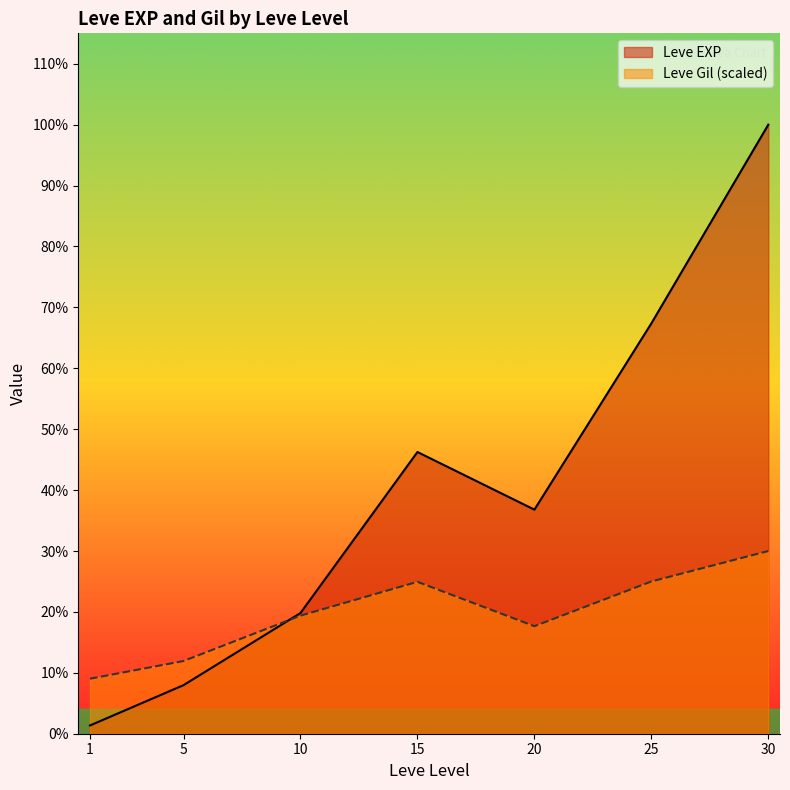

Does the chart display data point markers on the line(s)?

No